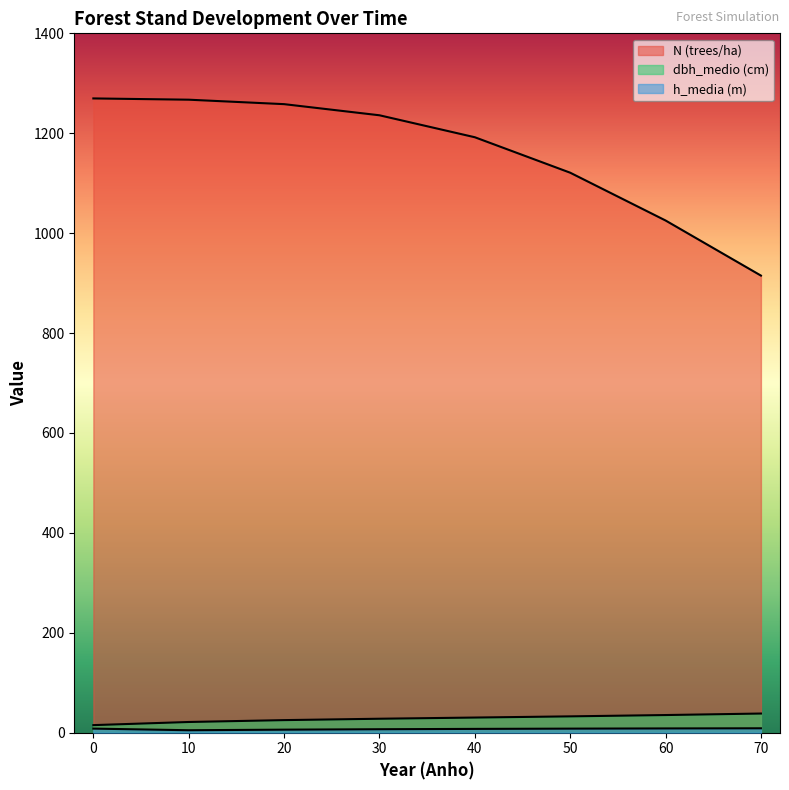

What is the difference between the h_media (m) values at 60 and 50?

0.4